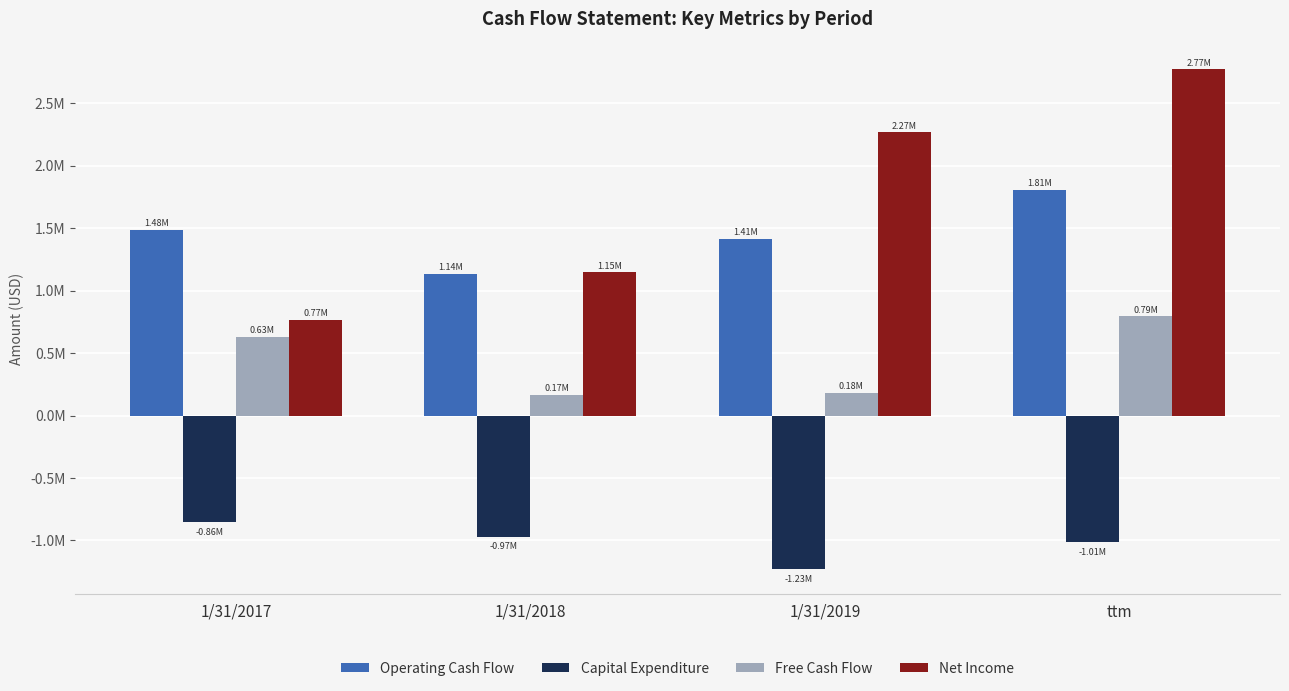

What is the difference between the highest and lowest values at ttm?

3785226